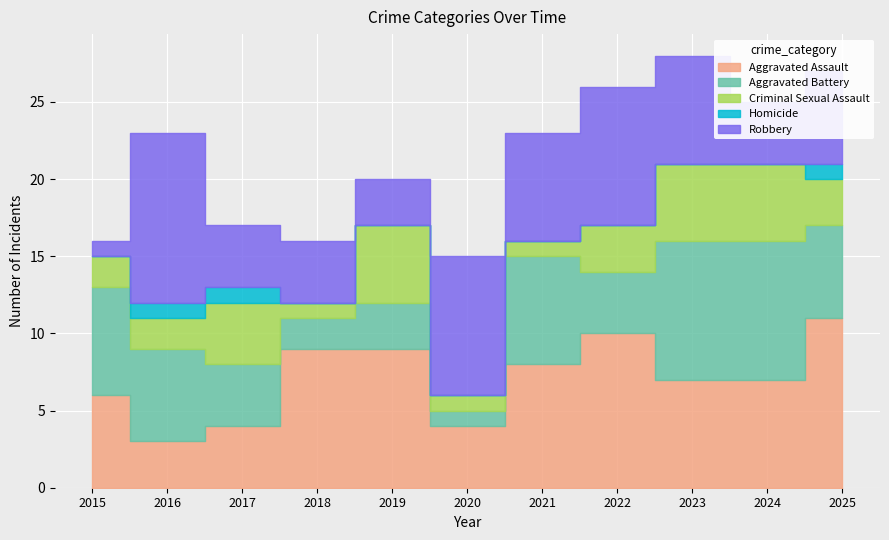

True or false: Robbery has more than 1 points higher than both neighbors.

True